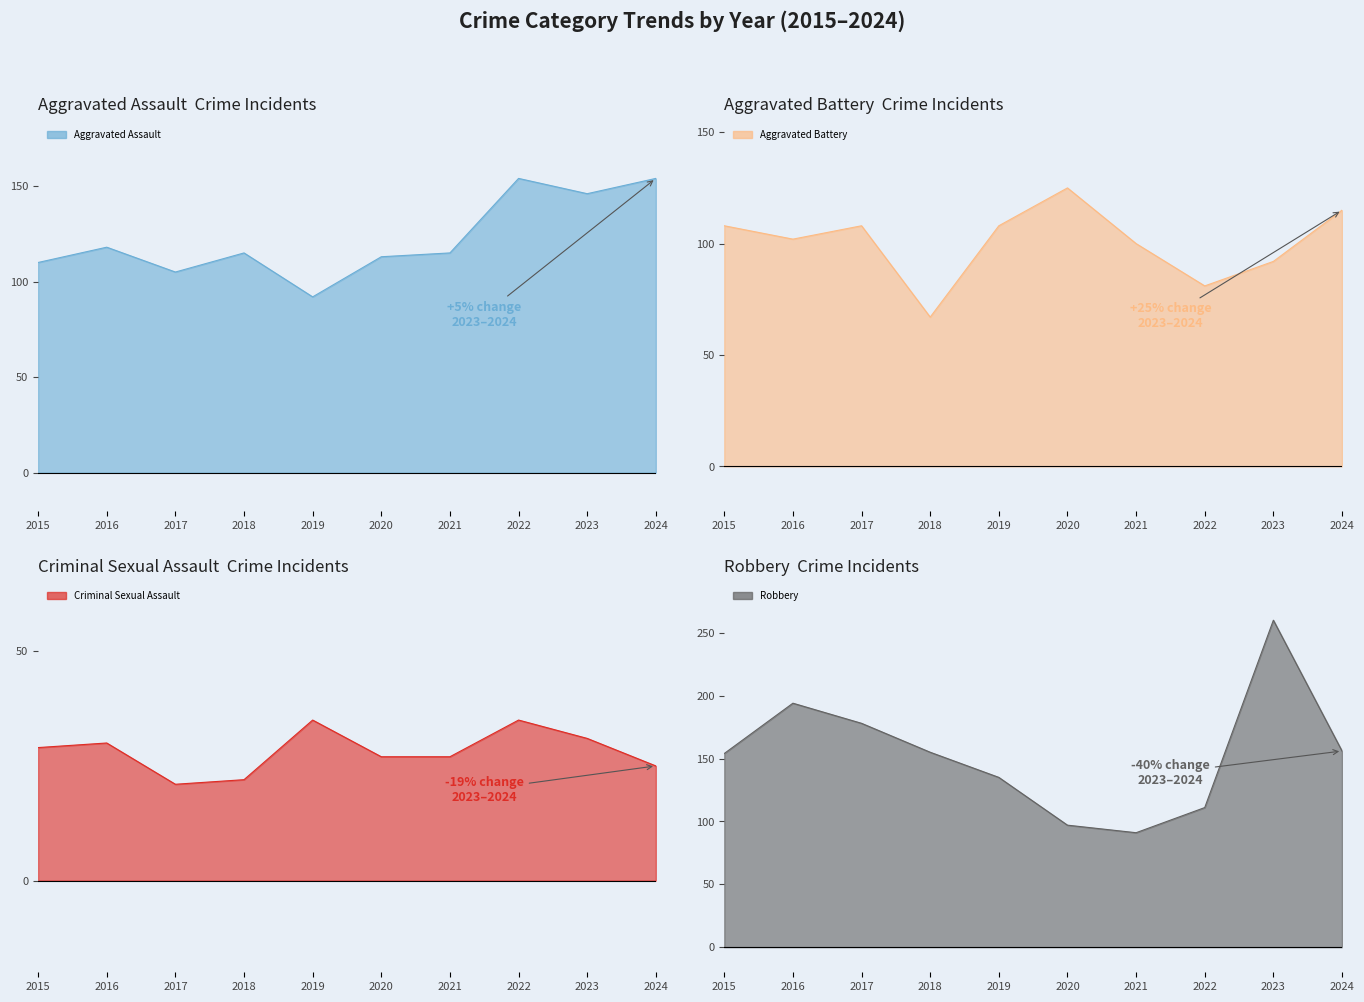

True or false: Aggravated Assault and Criminal Sexual Assault cross at least once.

False